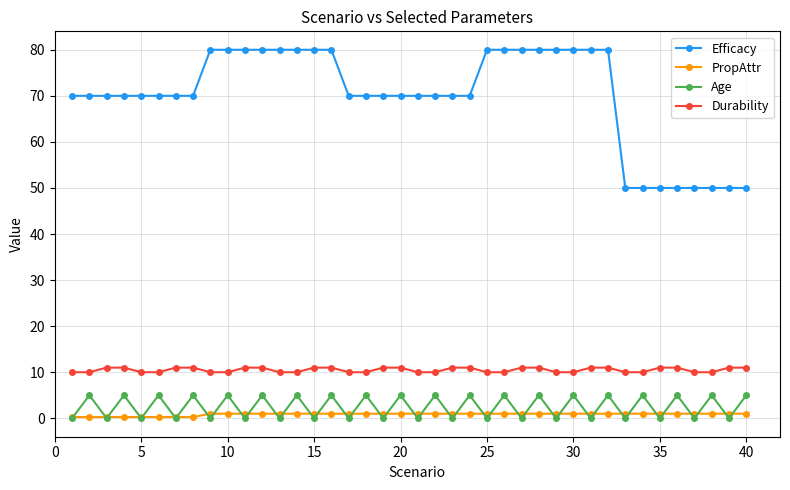

How many Age values are between 0 and 5?

40